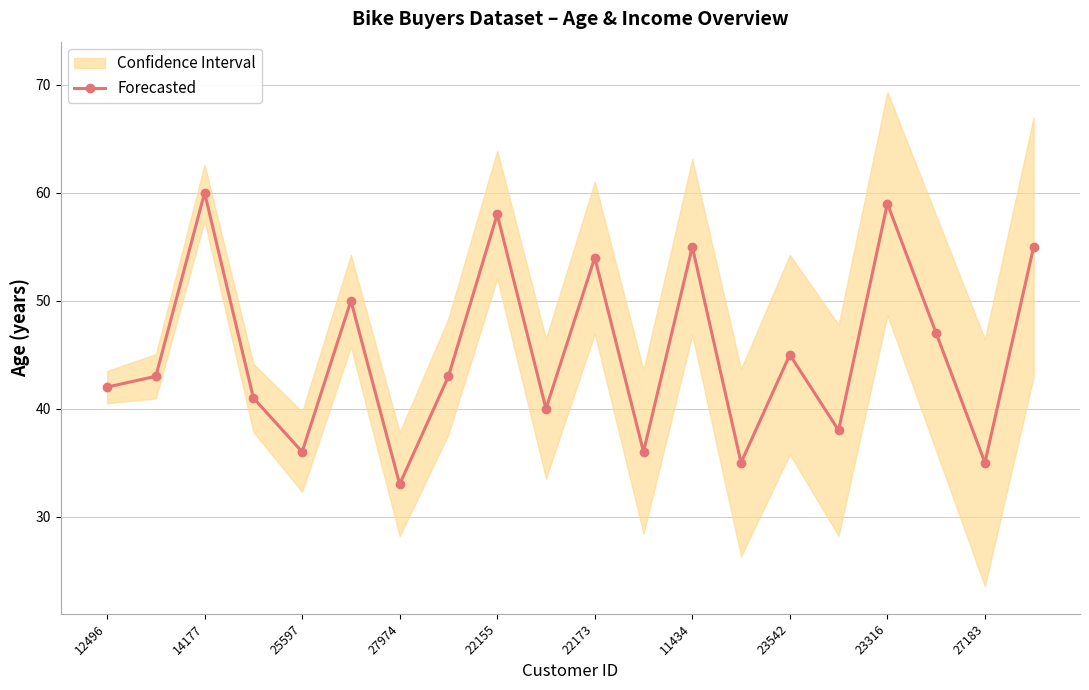

How many points are lower than both their immediate neighbors (excluding endpoints)?

7